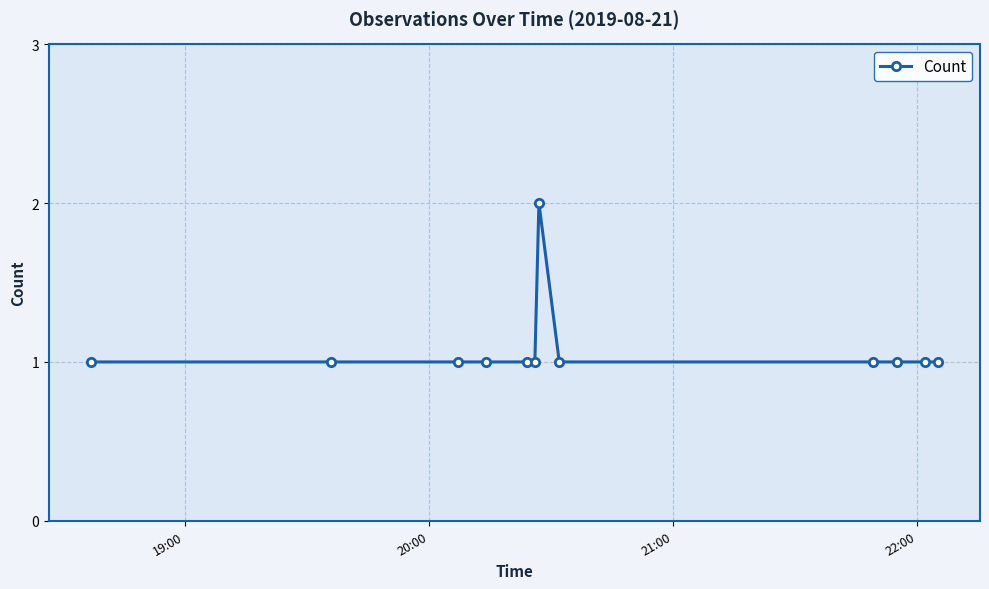

What is the value of the 12th point from the left?

1